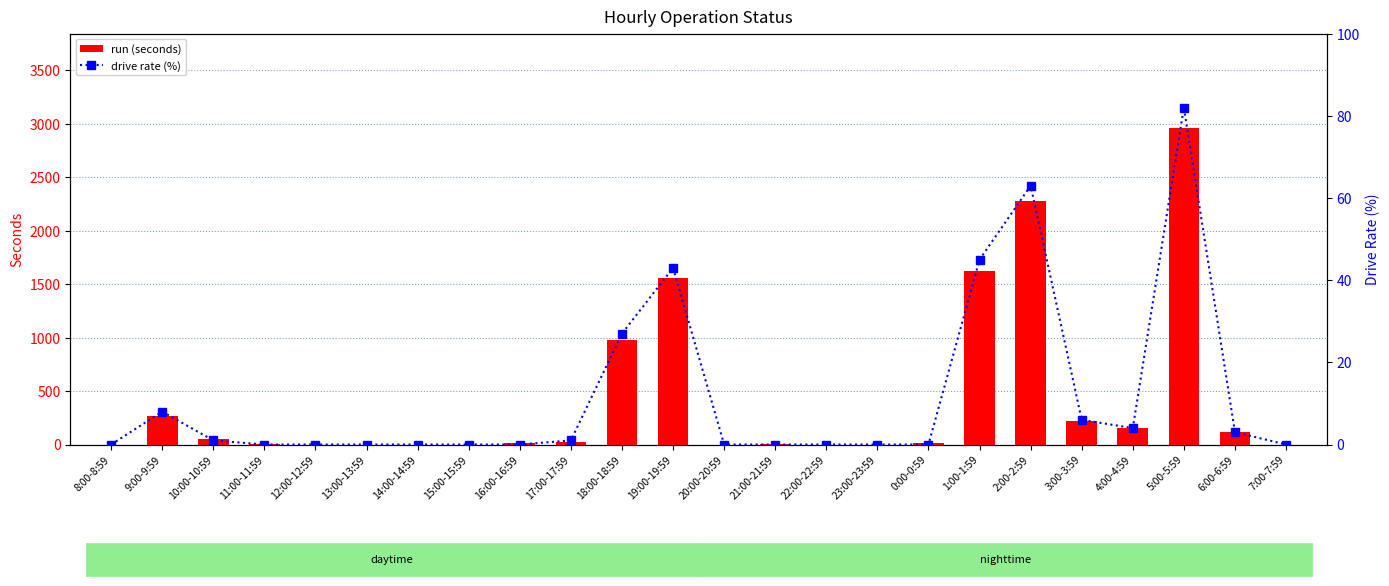

The value of drive rate (%) at 6:00-6:59 is 2. True or false?

False